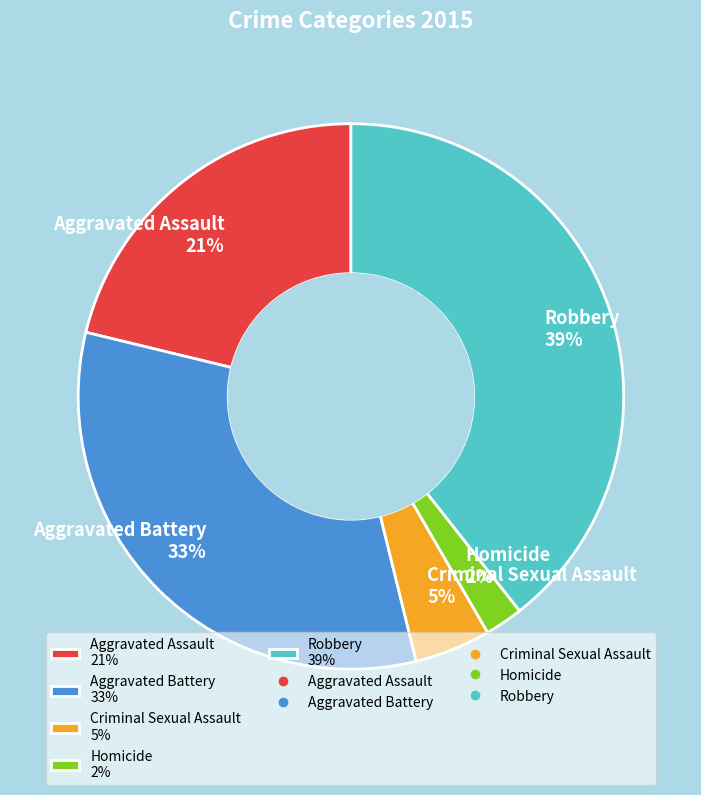

What percentage is the Robbery slice, to the nearest percent?

39%